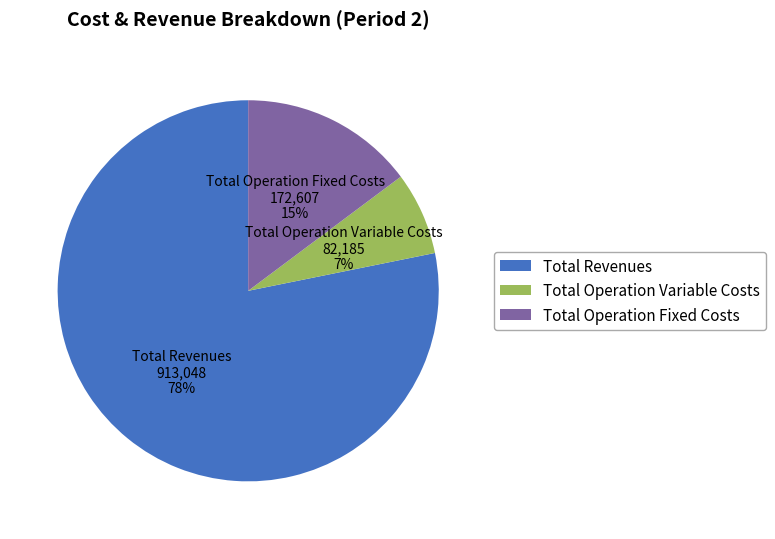

Does any single category account for the majority?

Yes